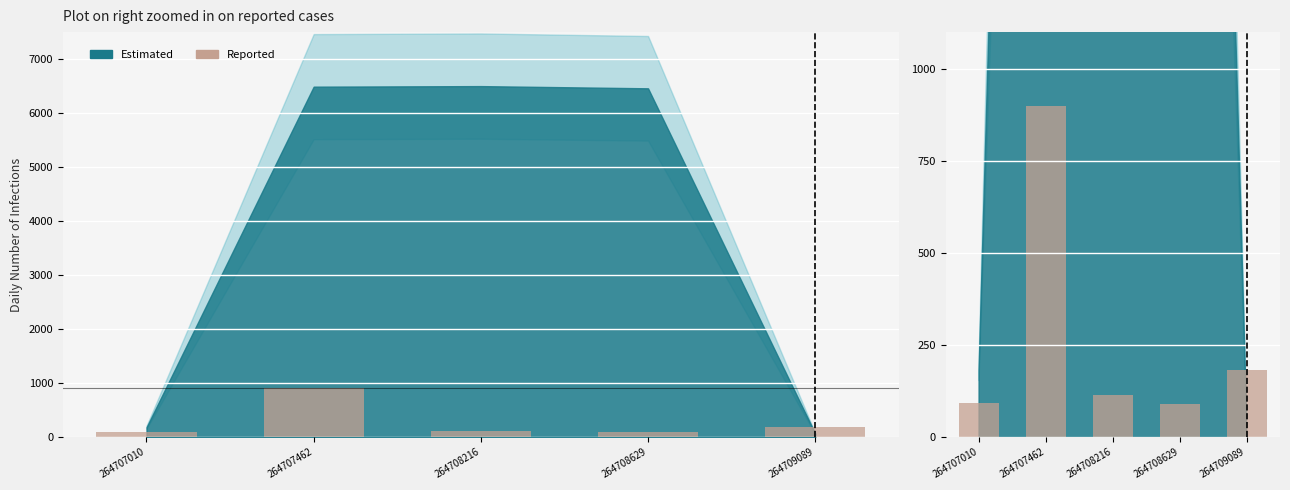

Count the number of values greater than 113.

3